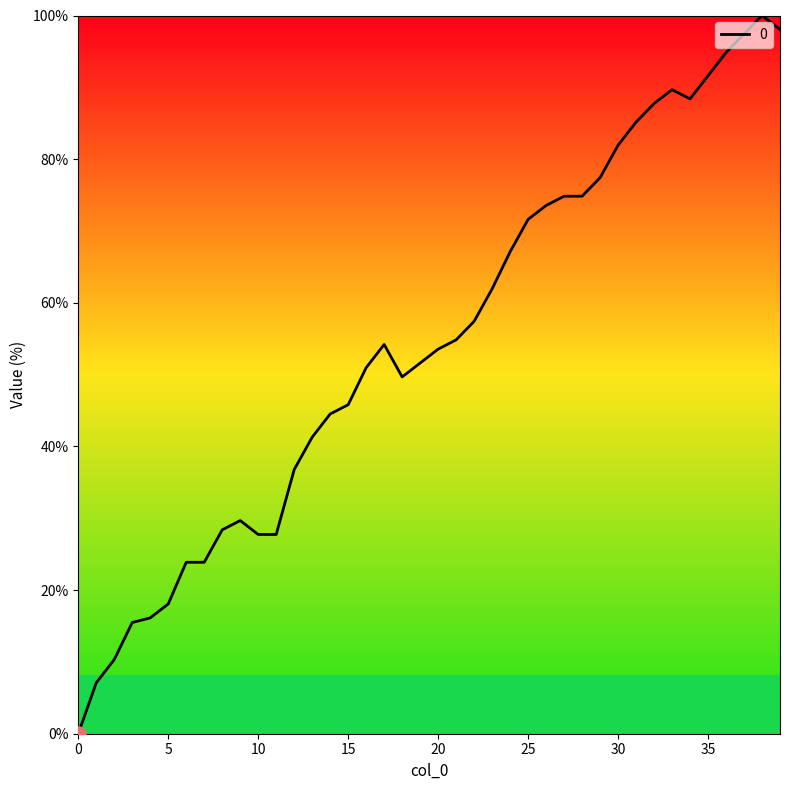

What is the difference between the maximum and minimum values?

100.0